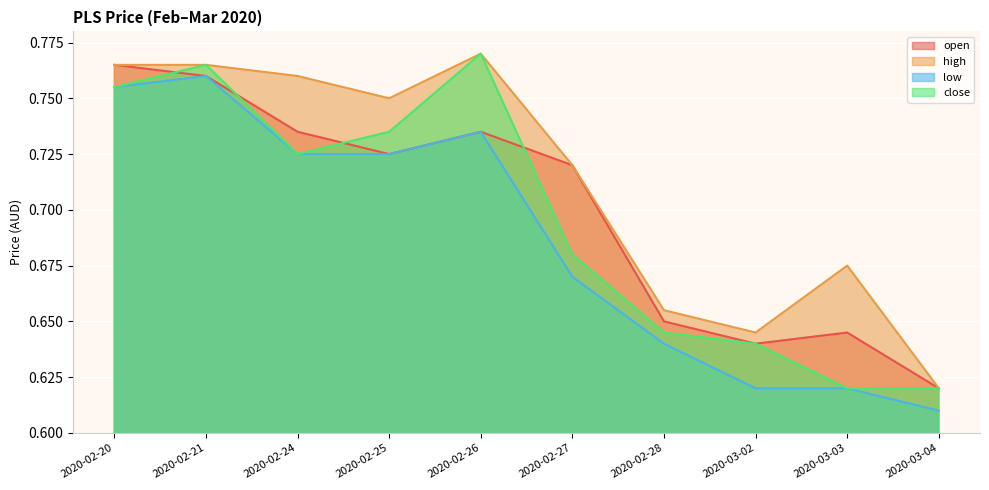

In high, how many points are lower than both neighbors (excluding endpoints)?

2